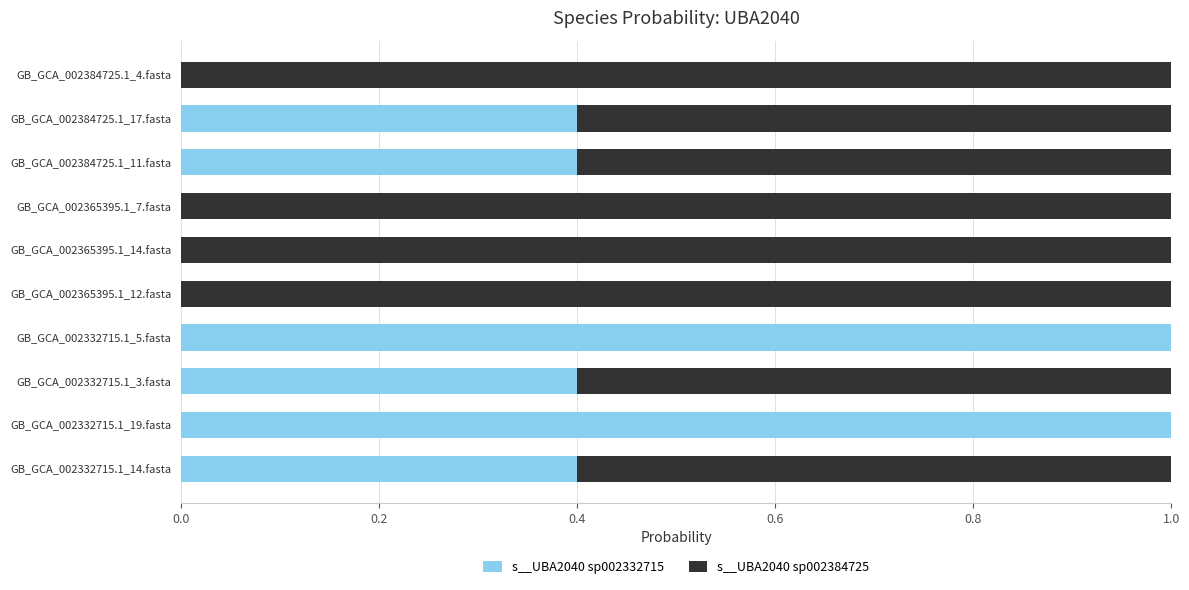

What is the sum of all s__UBA2040 sp002332715 values?

3.6